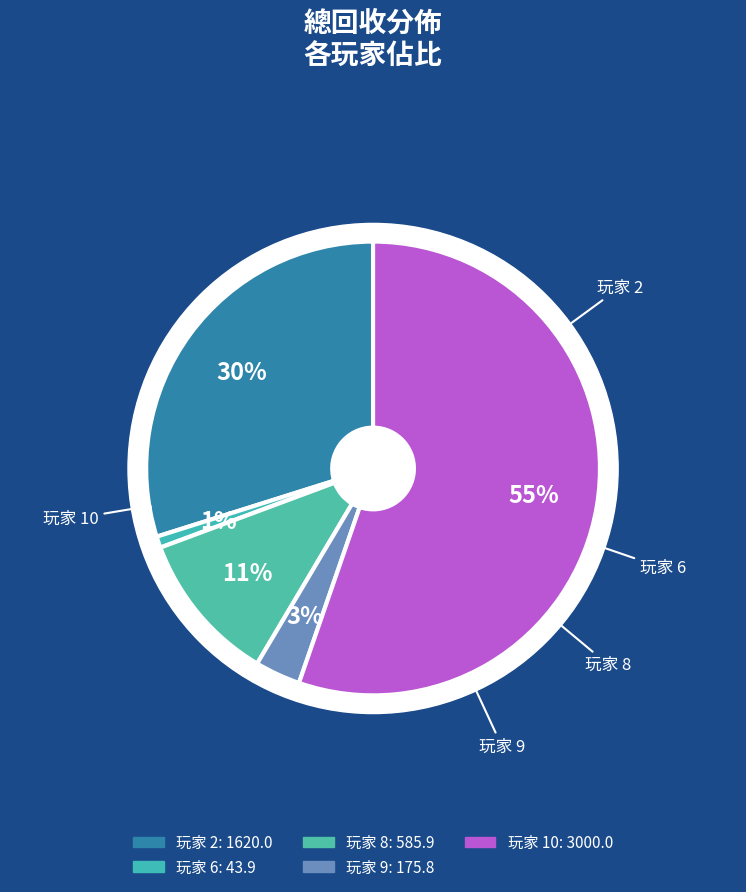

To the nearest percent, what portion does 玩家 2 represent?

30%